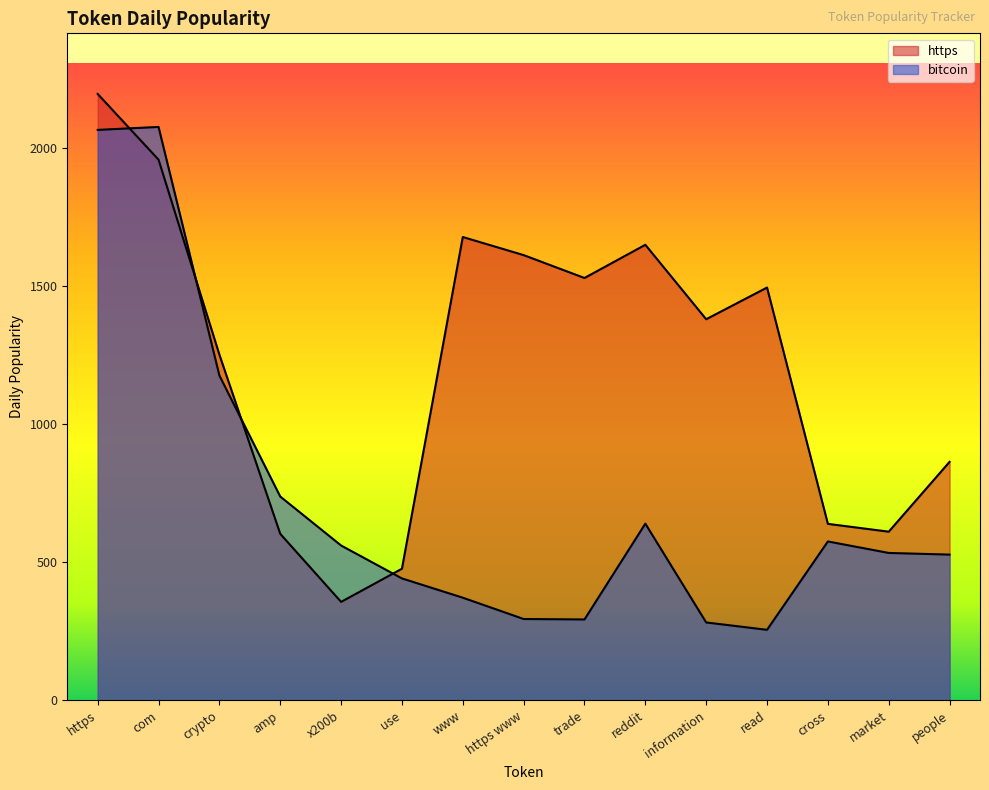

The https series shows 1612.0 at https www. True or false?

True